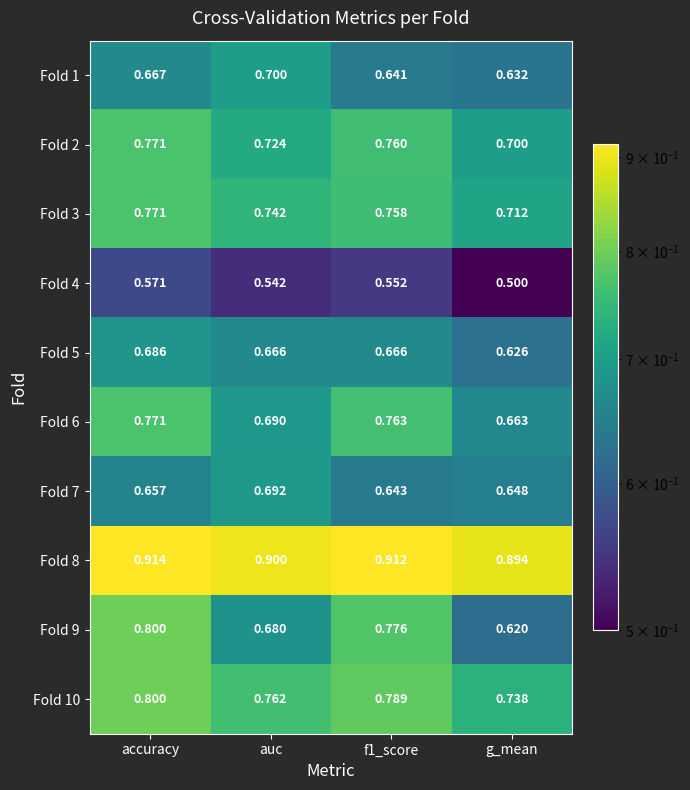

Which category has the highest value across all series?

accuracy